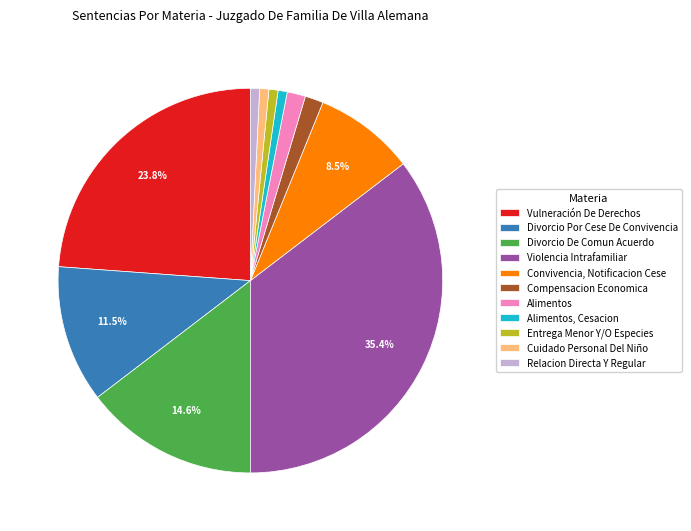

Count the number of slices in the pie.

11